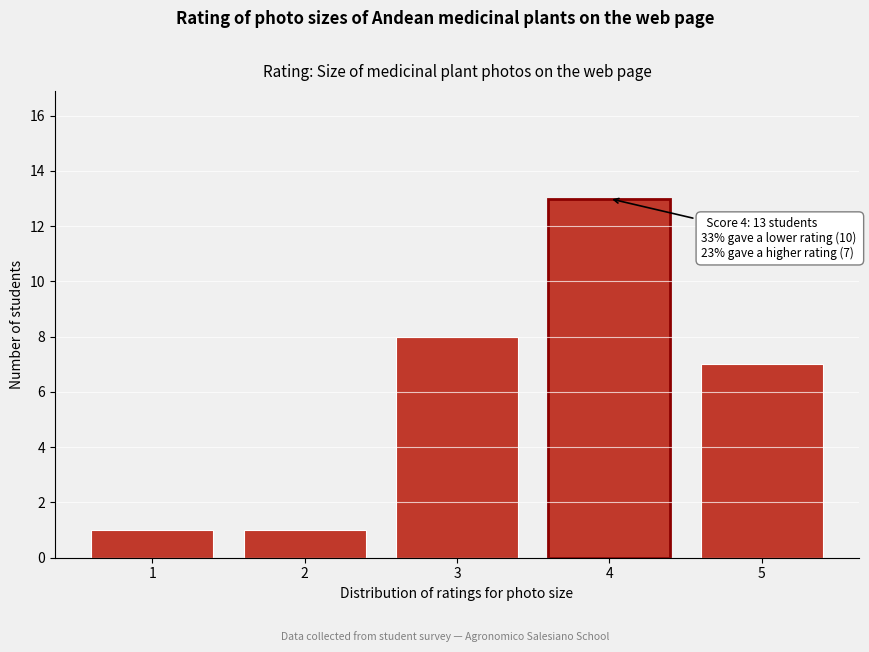

Reading left to right, extract all data points from this chart.

1	1	8	13	7